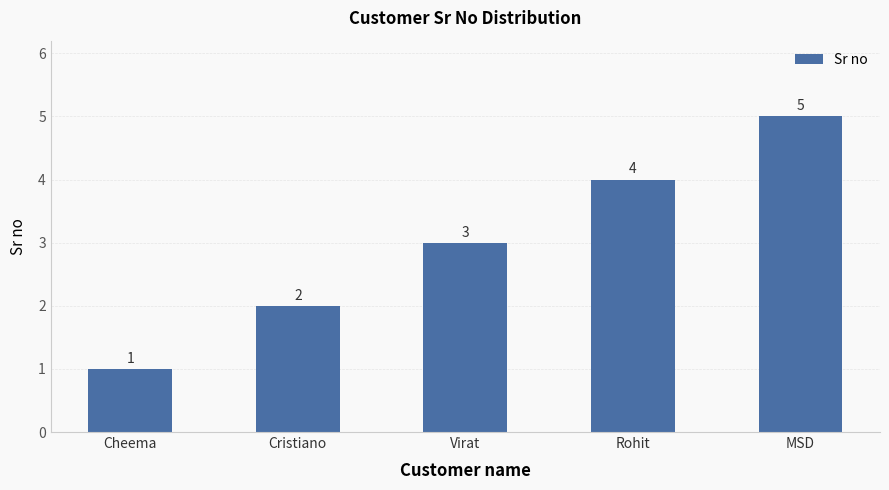

Read the value at Cristiano.

2